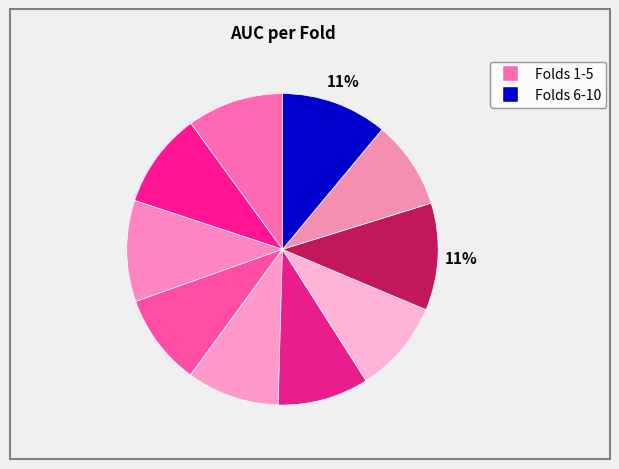

How many slices are in this pie chart?

10